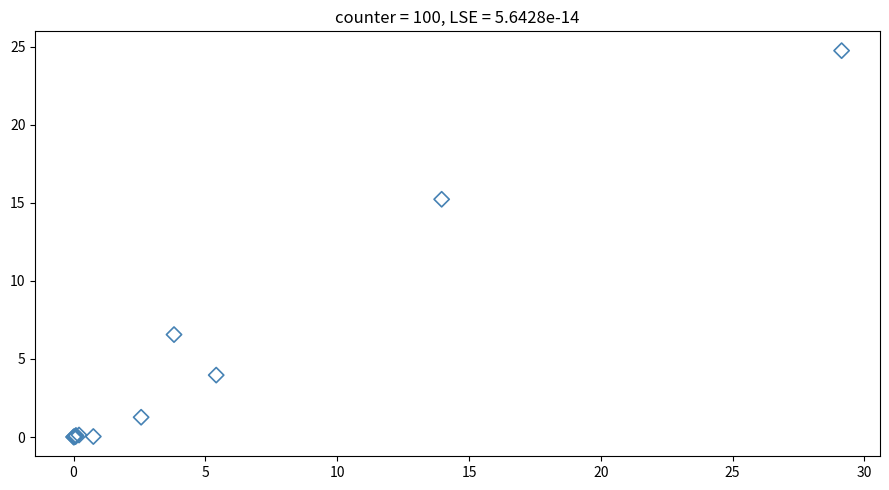

What Y value in the scatter plot is closest to 12?

15.2